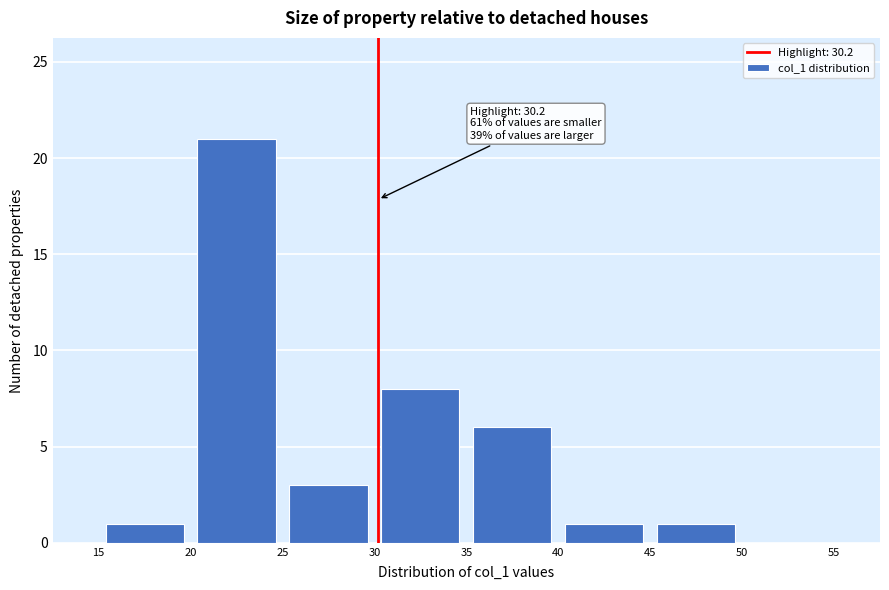

Which range on the x-axis has the tallest bar?

20 to 25